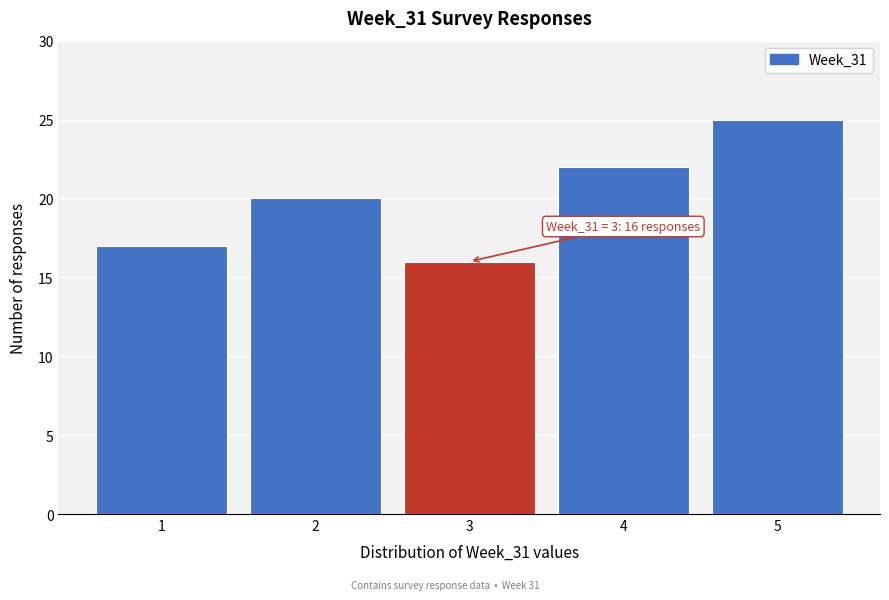

Which range on the x-axis has the tallest bar?

4.5 to 5.5